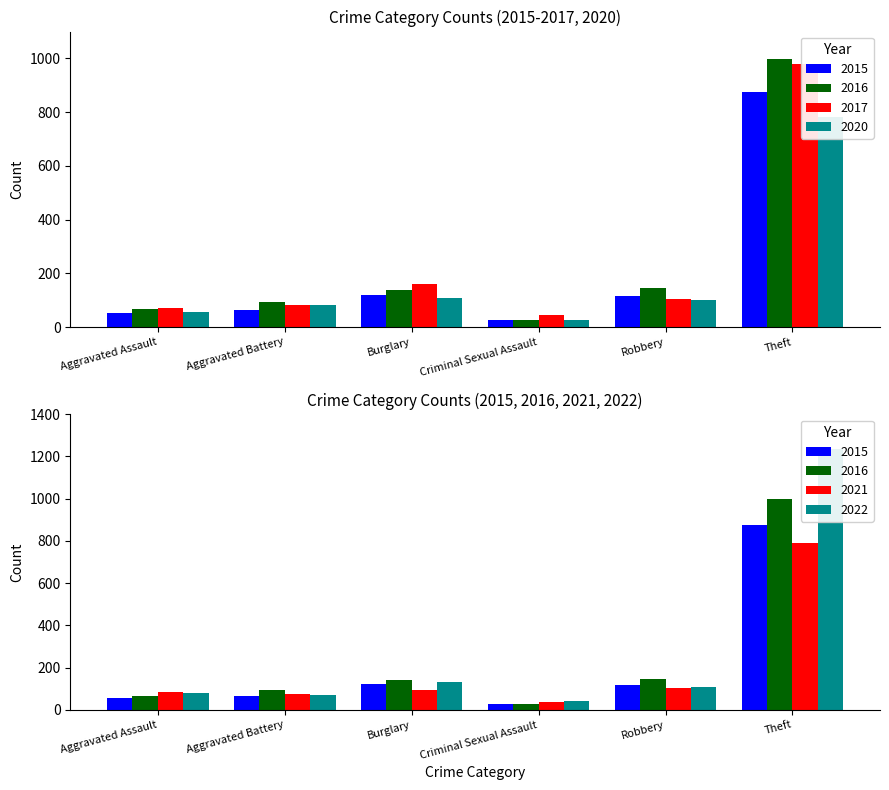

Reading left to right, extract all data points from this chart.

2015: Aggravated Assault=54	Aggravated Battery=64	Burglary=121	Criminal Sexual Assault=28	Robbery=117	Theft=874
2016: Aggravated Assault=66	Aggravated Battery=93	Burglary=139	Criminal Sexual Assault=28	Robbery=144	Theft=999
2017: Aggravated Assault=72	Aggravated Battery=83	Burglary=162	Criminal Sexual Assault=44	Robbery=105	Theft=979
2020: Aggravated Assault=56	Aggravated Battery=82	Burglary=110	Criminal Sexual Assault=27	Robbery=102	Theft=782
2021: Aggravated Assault=86	Aggravated Battery=75	Burglary=95	Criminal Sexual Assault=36	Robbery=105	Theft=791
2022: Aggravated Assault=78	Aggravated Battery=71	Burglary=132	Criminal Sexual Assault=43	Robbery=108	Theft=1235